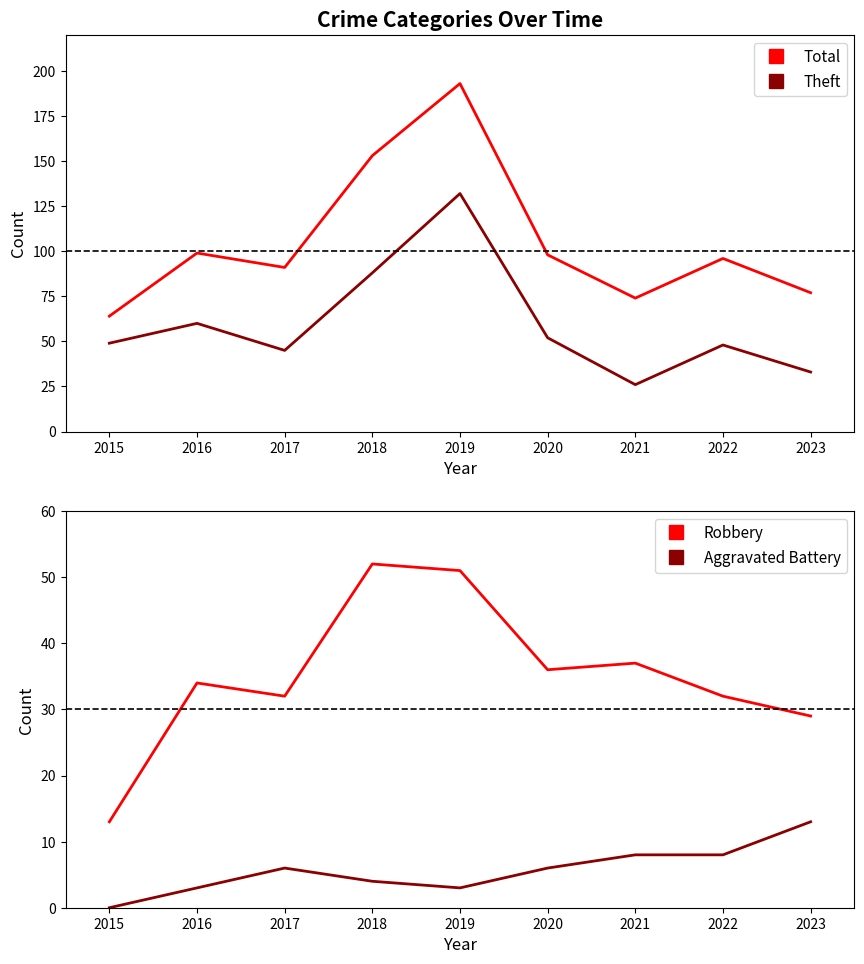

How many data points in Total are less than 96?

4